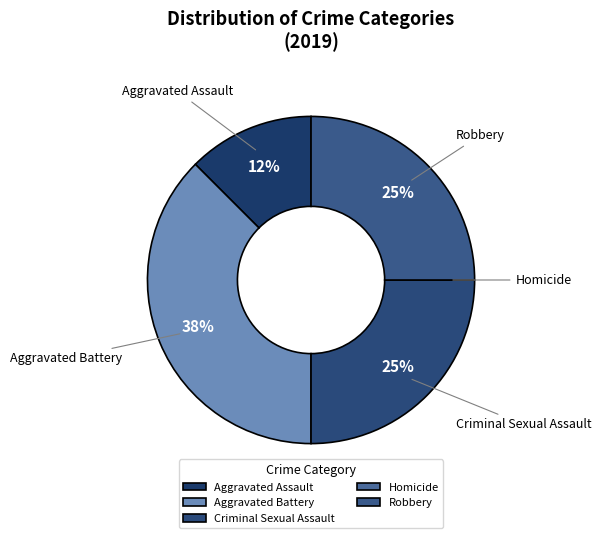

Which slice is the largest?

Aggravated Battery